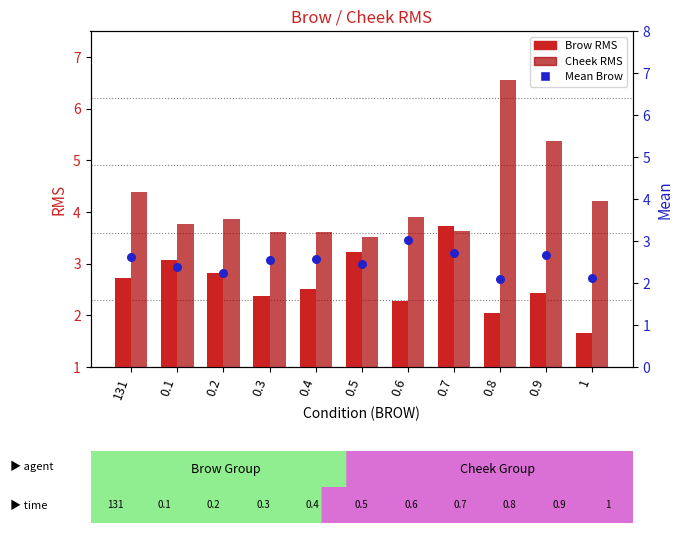

Which series has the largest total across all categories?

Cheek RMS